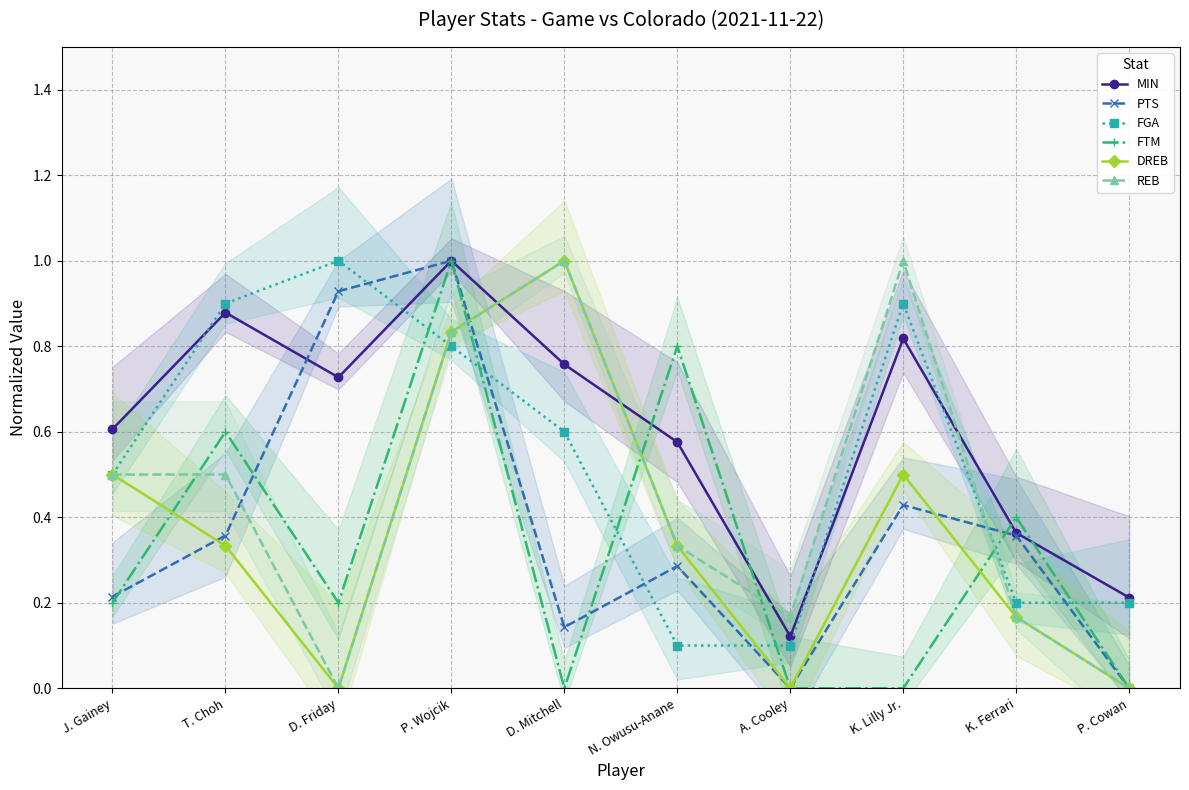

What are all the series names shown in the legend?

MIN, PTS, FGA, FTM, DREB, REB